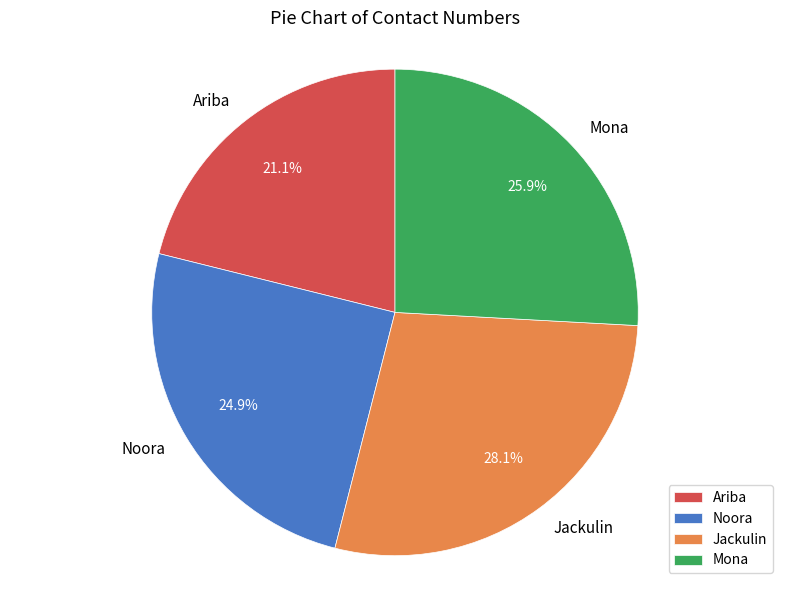

Count the number of slices in the pie.

4